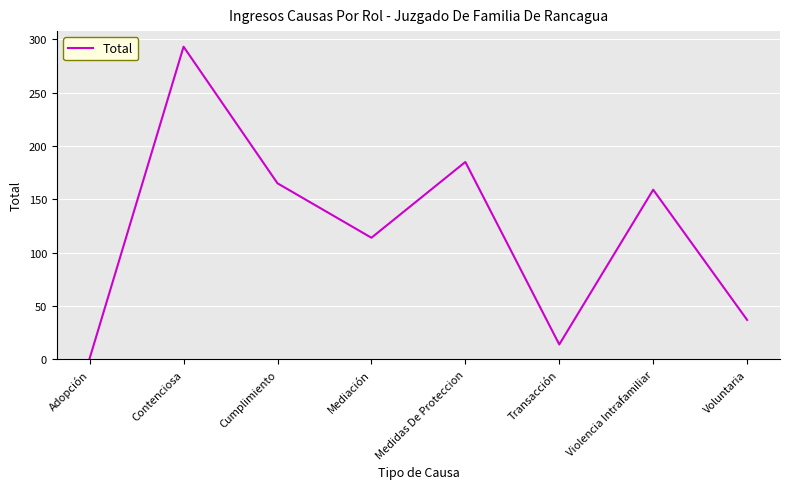

What is the smallest value displayed?

1